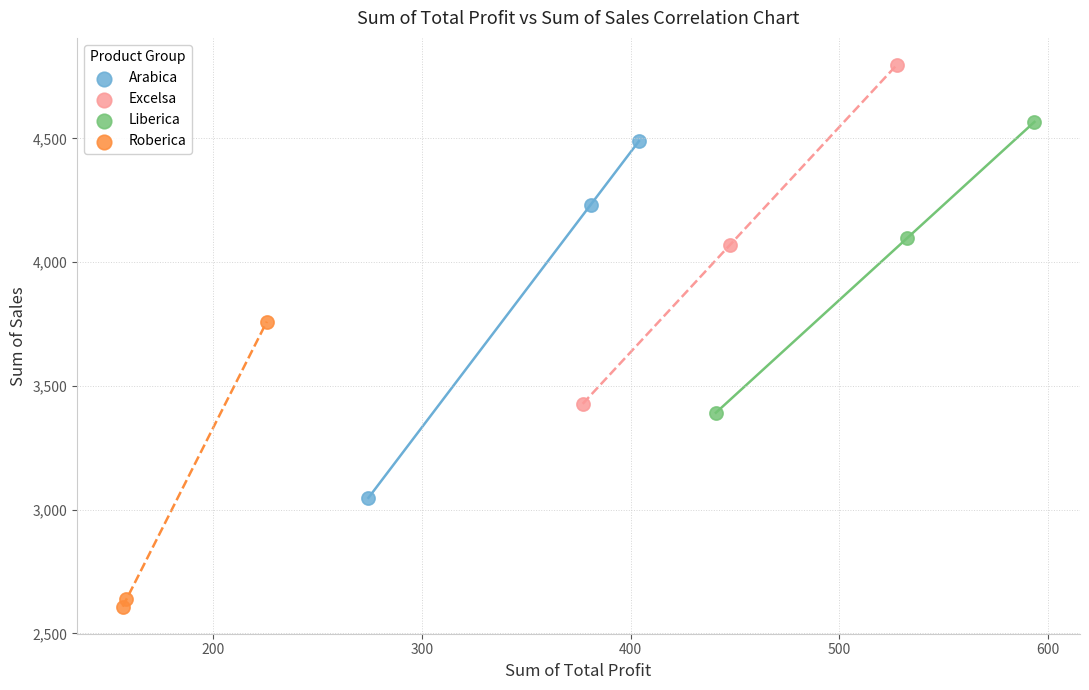

Which series reaches the maximum Y coordinate?

Excelsa